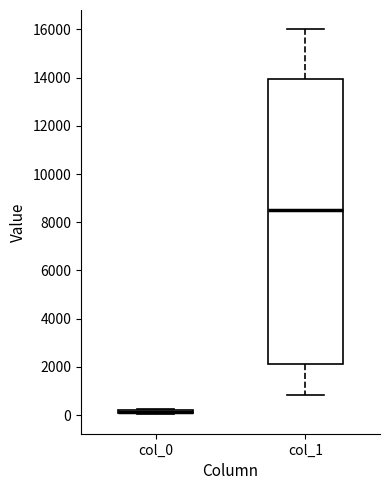

Where is the lower edge of the box for col_0 on the y-axis? The values are not printed on the chart, so give them approximately, as read against the axis.

0